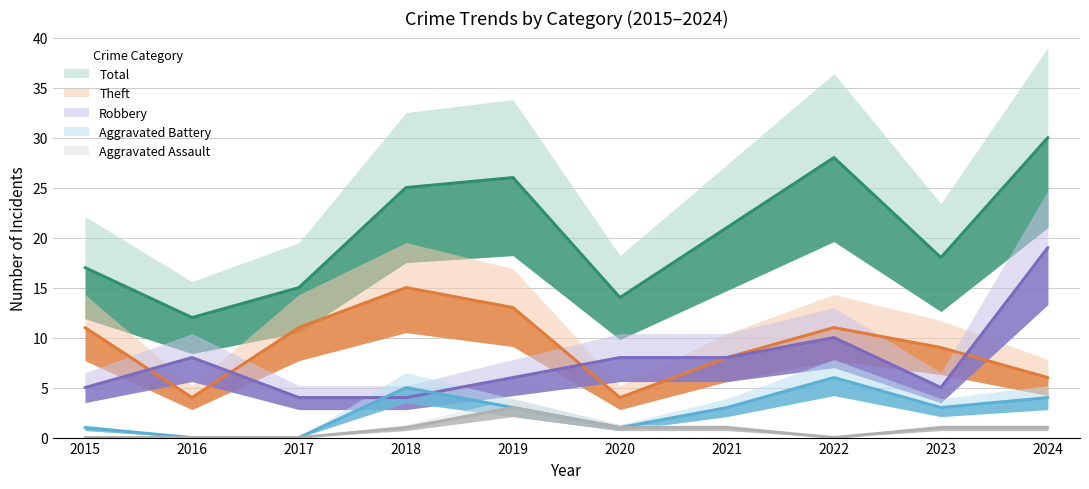

Does the chart have visible grid lines?

Yes